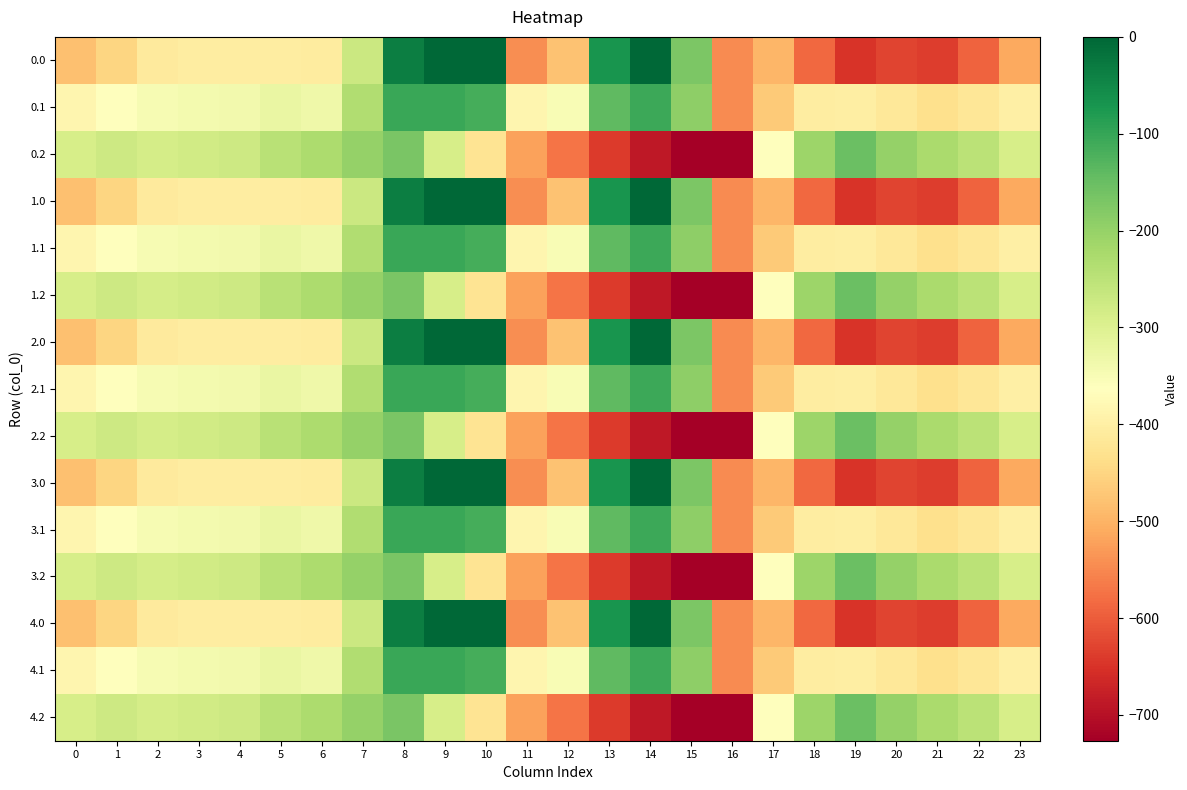

Which has a higher value, 11 or 4?

4